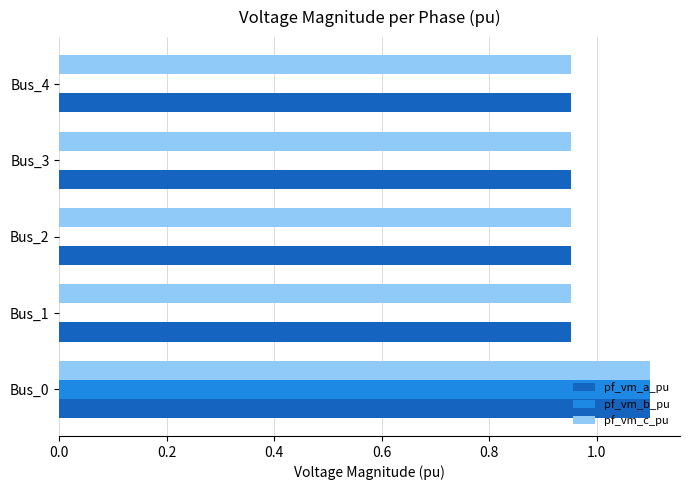

Is the value of pf_vm_b_pu at Bus_3 greater than the value of pf_vm_a_pu at Bus_3?

No